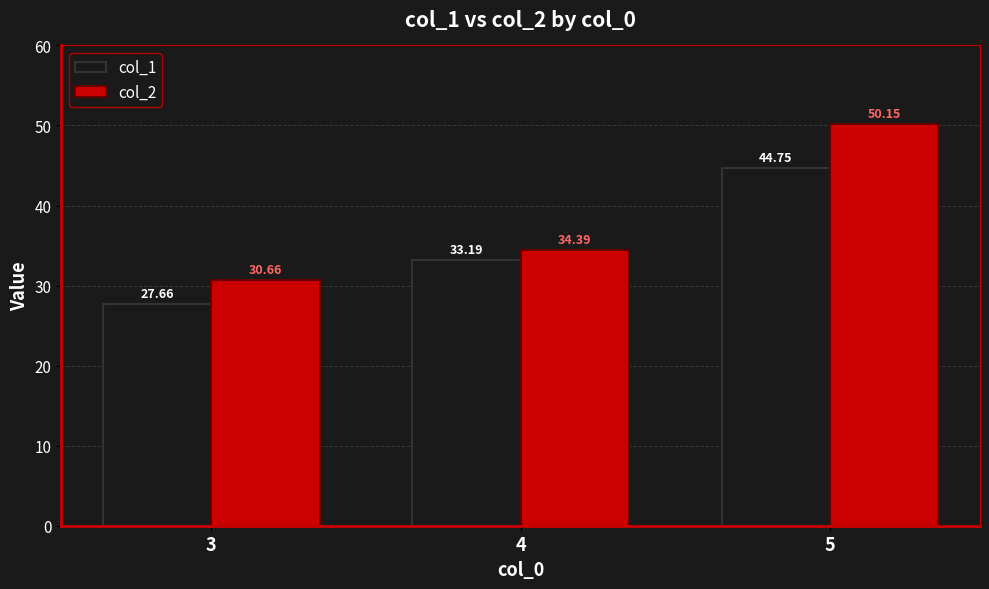

At which label does col_2 reach its minimum?

3